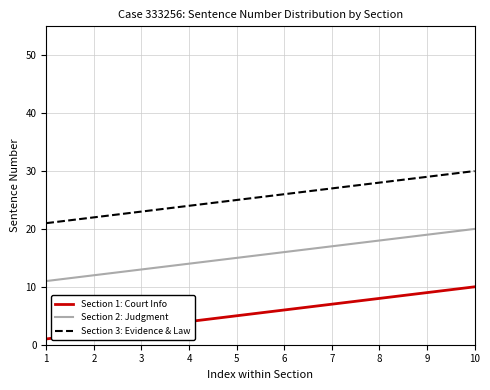

List the series in order of their peak value, highest first.

Section 3: Evidence & Law, Section 2: Judgment, Section 1: Court Info